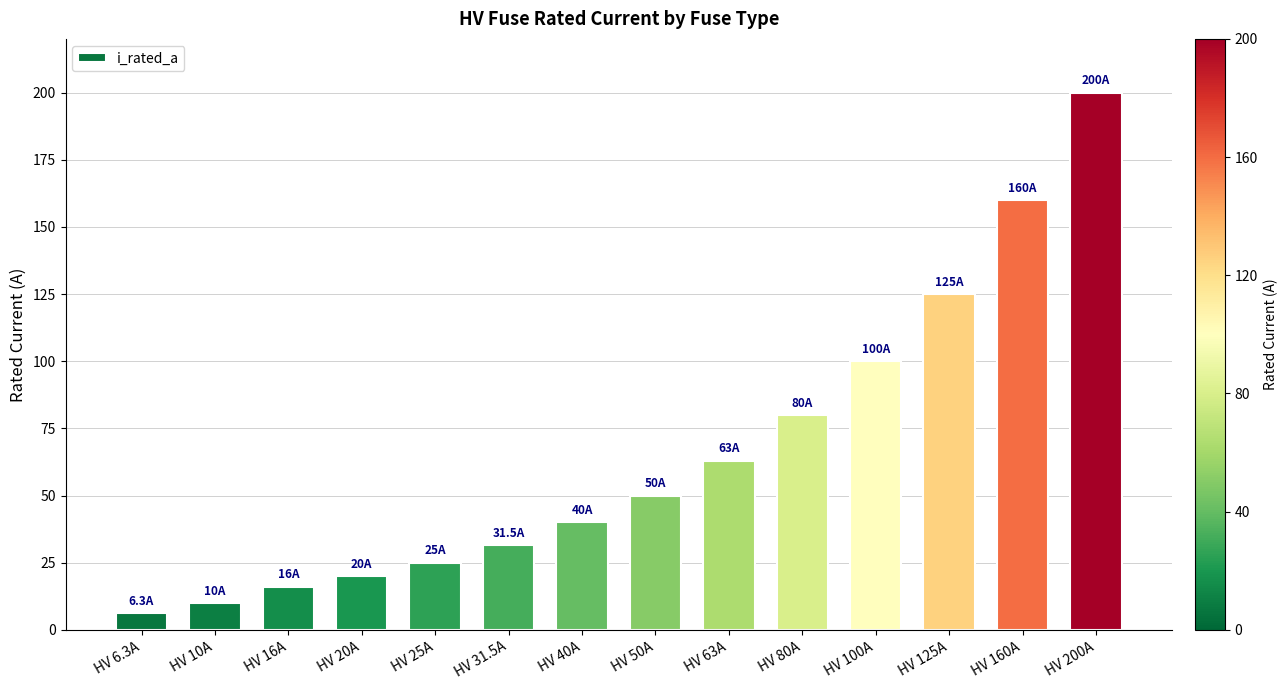

List the labels in order of value, smallest first.

HV 6.3A, HV 10A, HV 16A, HV 20A, HV 25A, HV 31.5A, HV 40A, HV 50A, HV 63A, HV 80A, HV 100A, HV 125A, HV 160A, HV 200A